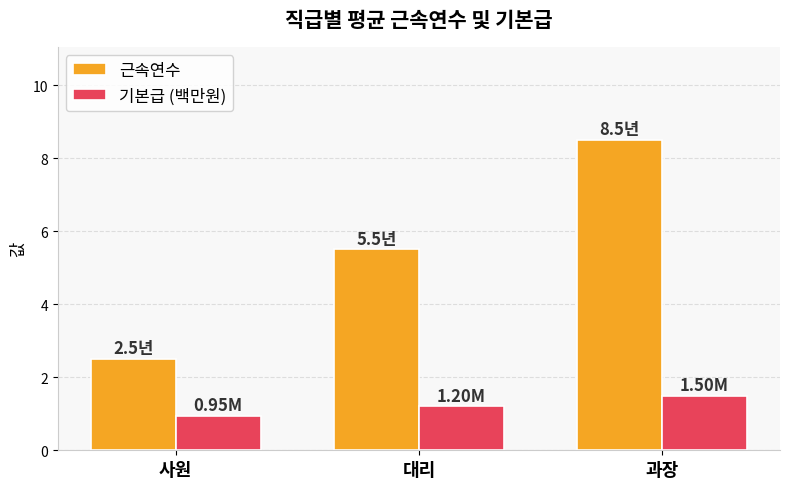

At which category does the chart reach its minimum across all series?

사원